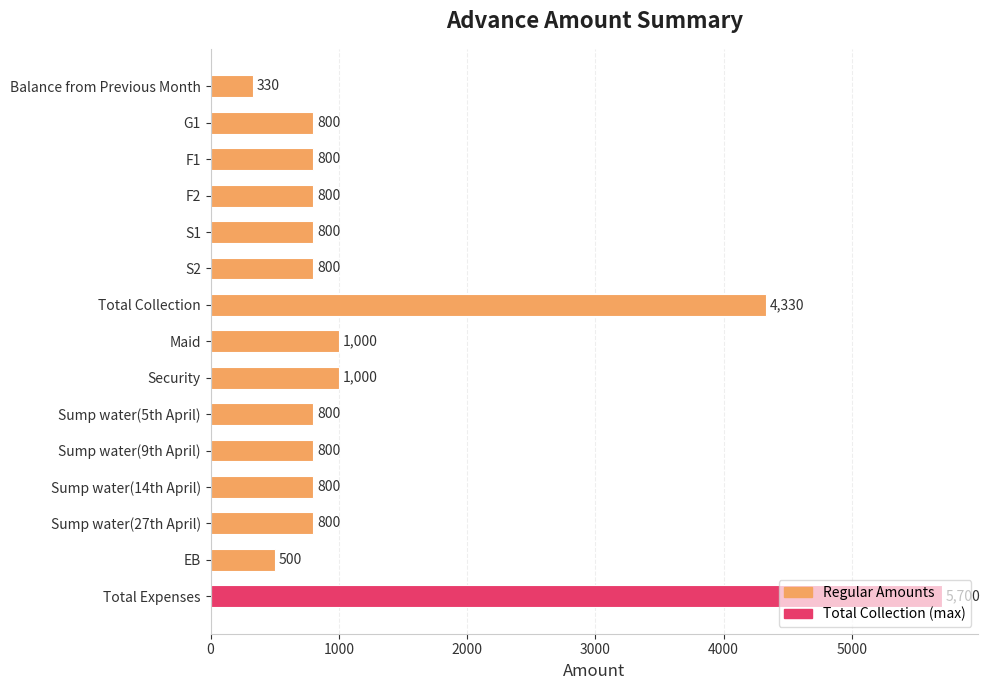

What is the change in value from S2 to Maid?

+200